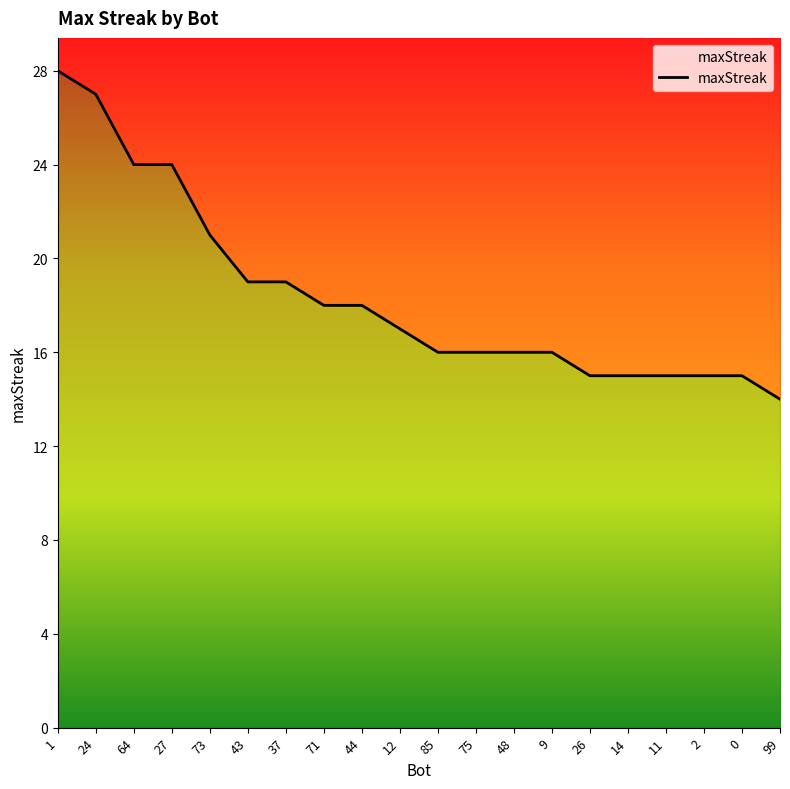

What is the change in value from 64 to 75?

-8